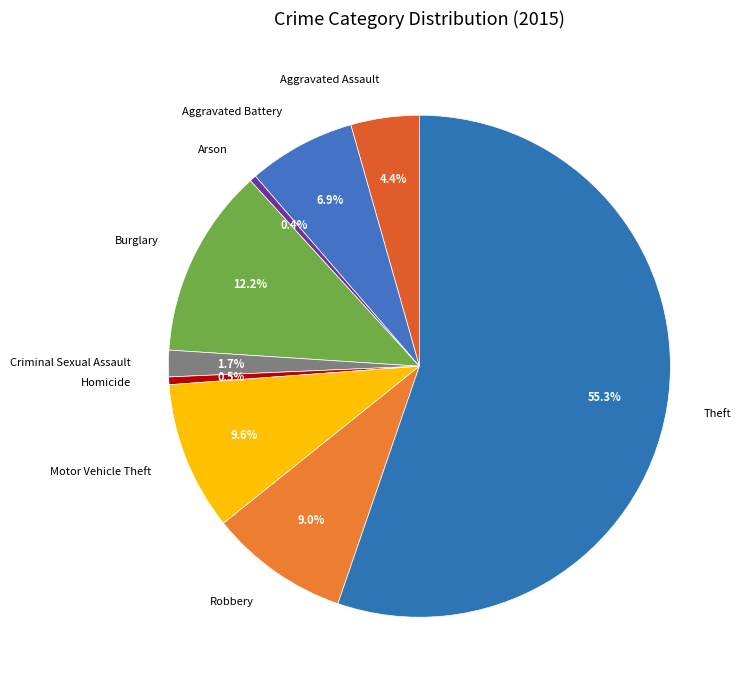

How many slices are in this pie chart?

9